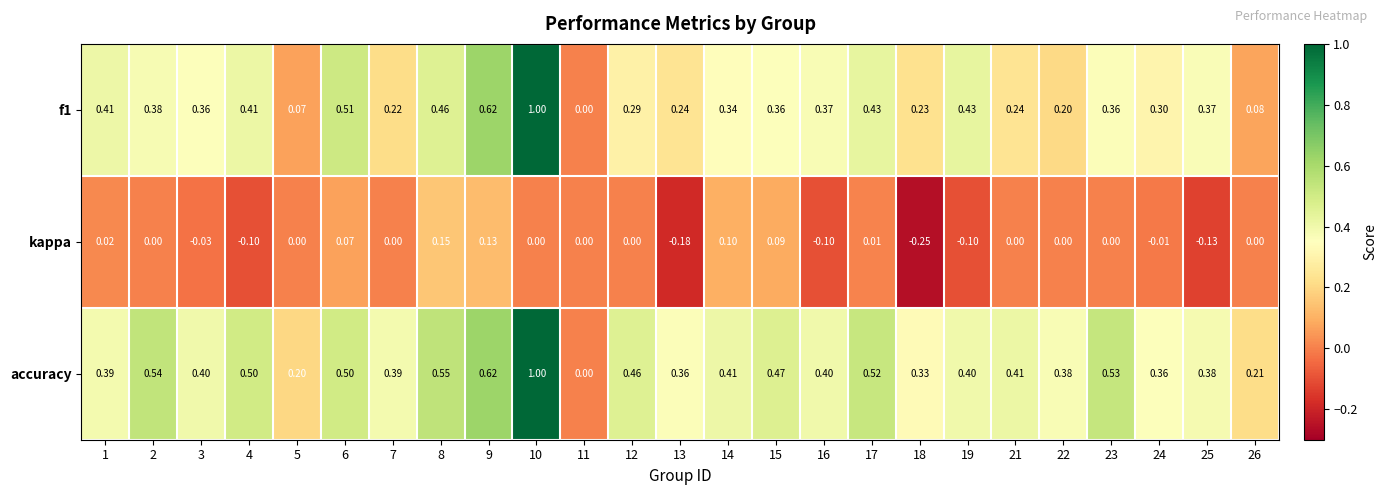

Is the value of f1 at 12 greater than the value of kappa at 6?

Yes